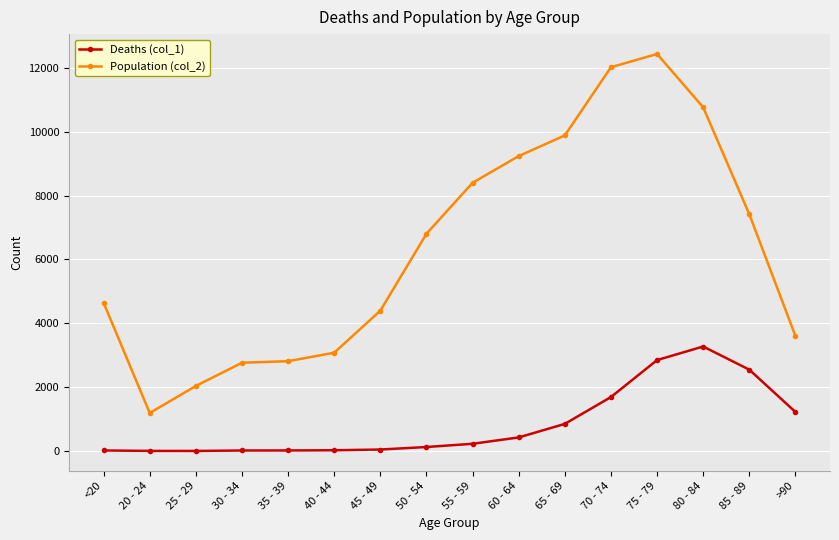

What is the difference between the maximum and minimum values in the Deaths (col_1) series?

3270